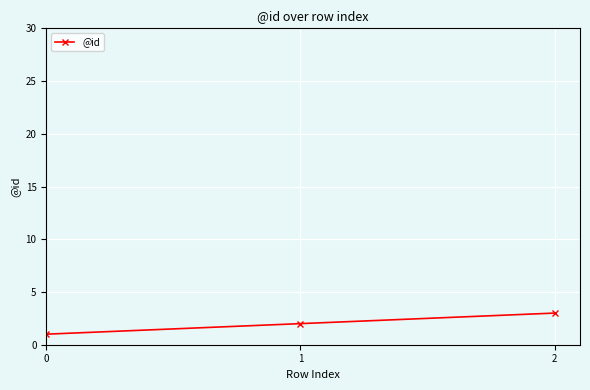

What is the maximum value shown in the chart?

3